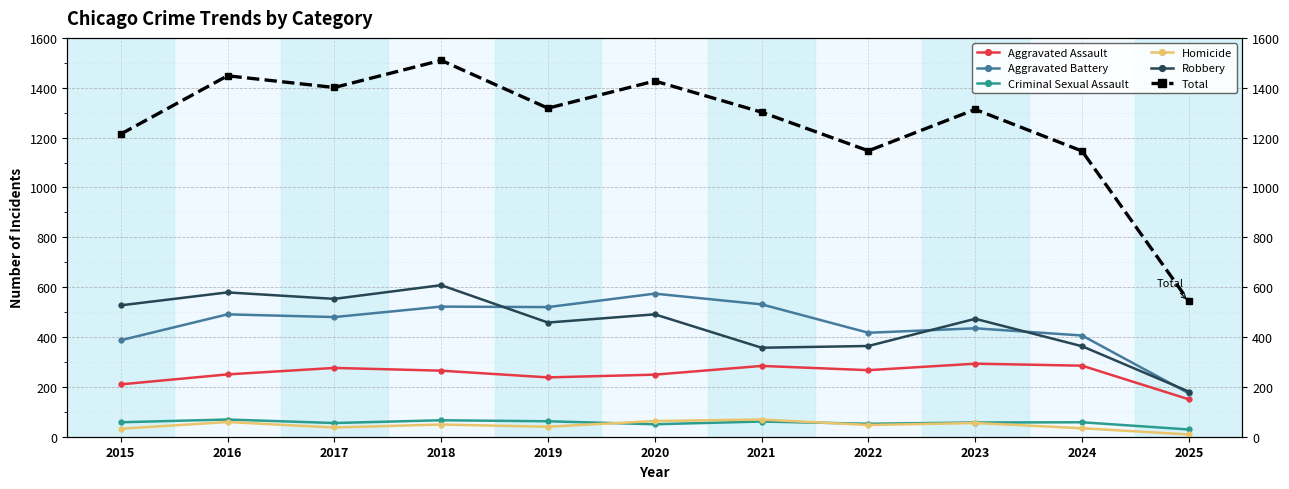

What is the difference between the maximum and minimum values in the Criminal Sexual Assault series?

40